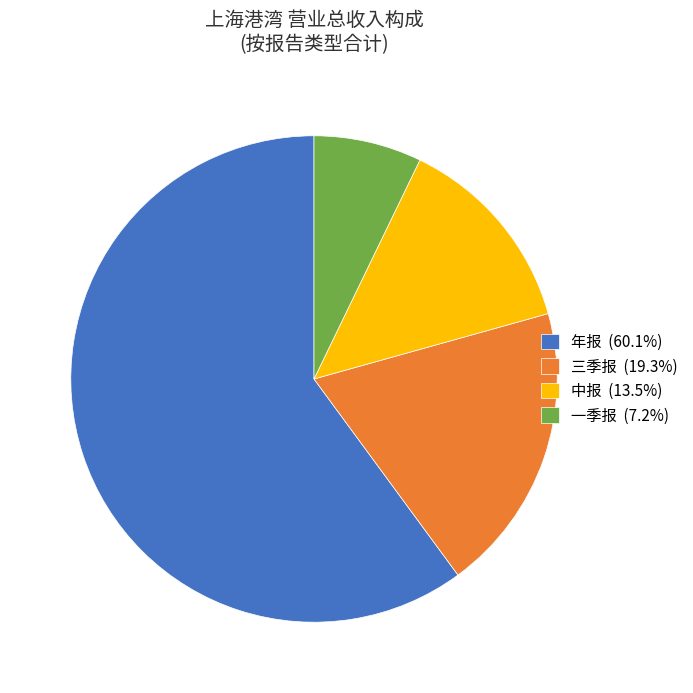

Approximately how many times larger is the value at 年报 (60.1%) compared to 中报 (13.5%)?

4.5